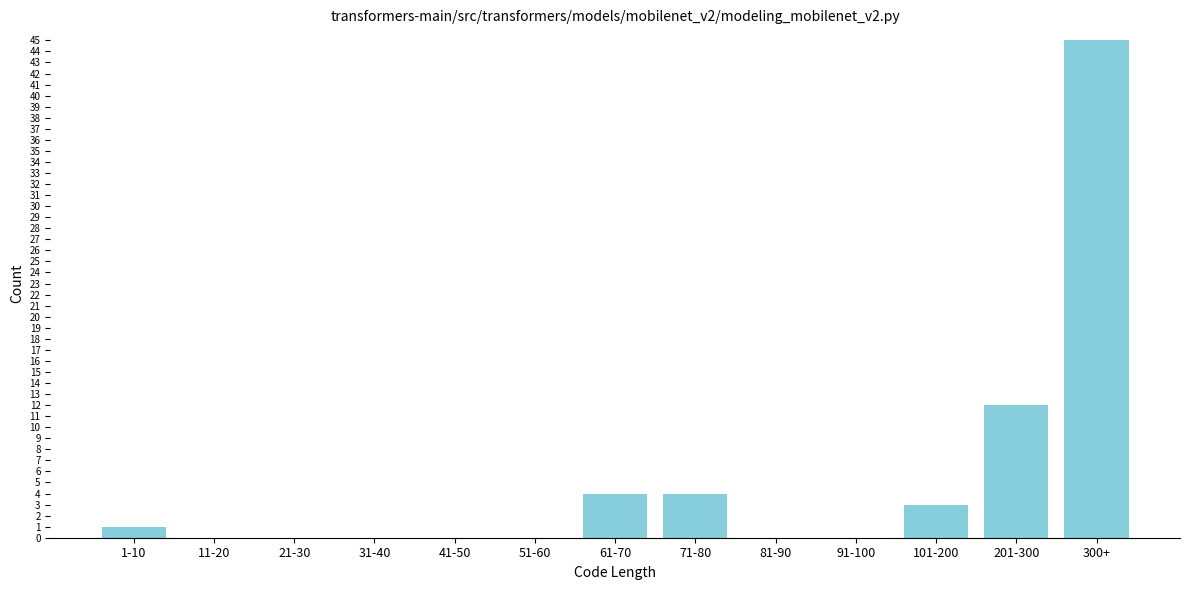

Reading left to right, what are all the values shown in this chart?

1-10=1	11-20=0	21-30=0	31-40=0	41-50=0	51-60=0	61-70=4	71-80=4	81-90=0	91-100=0	101-200=3	201-300=12	300+=45